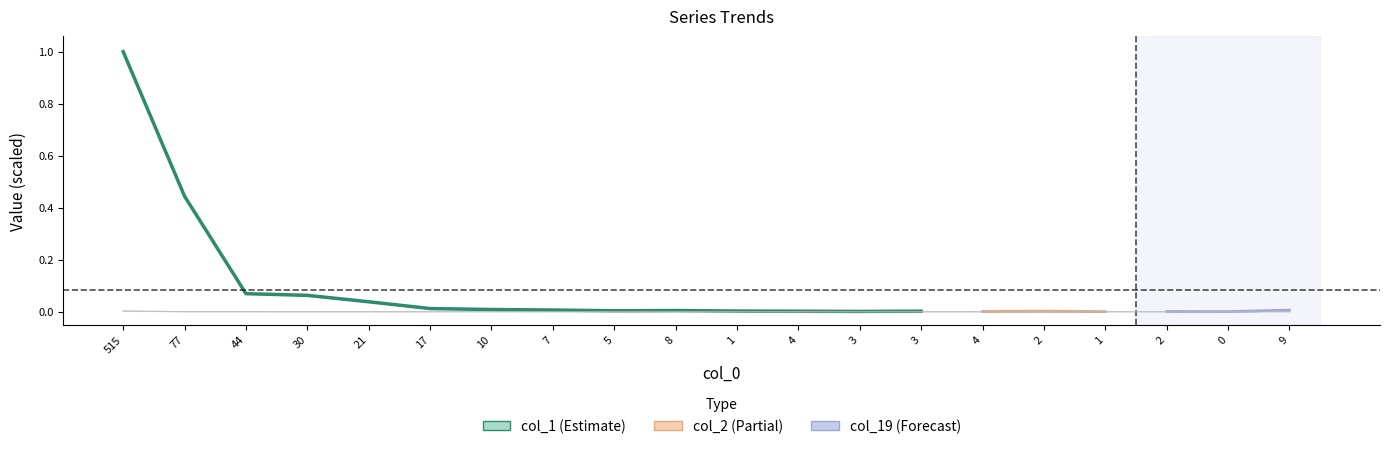

In col_2, how many points are higher than both neighbors (excluding endpoints)?

1